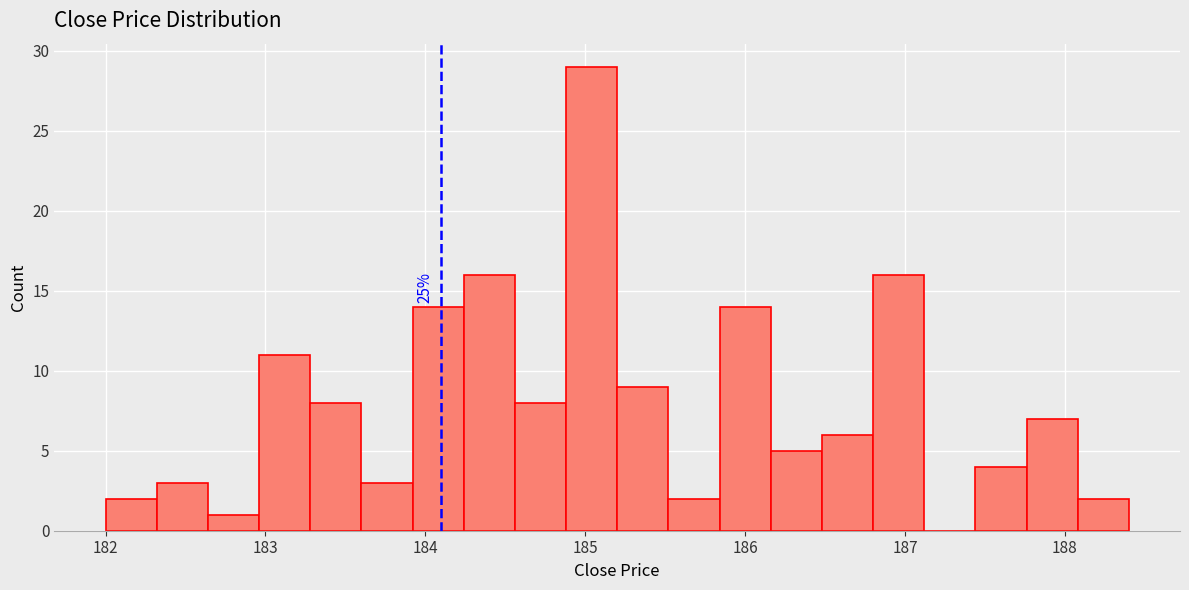

Read against the x-axis, roughly where is the centre of the tallest bar?

185.0